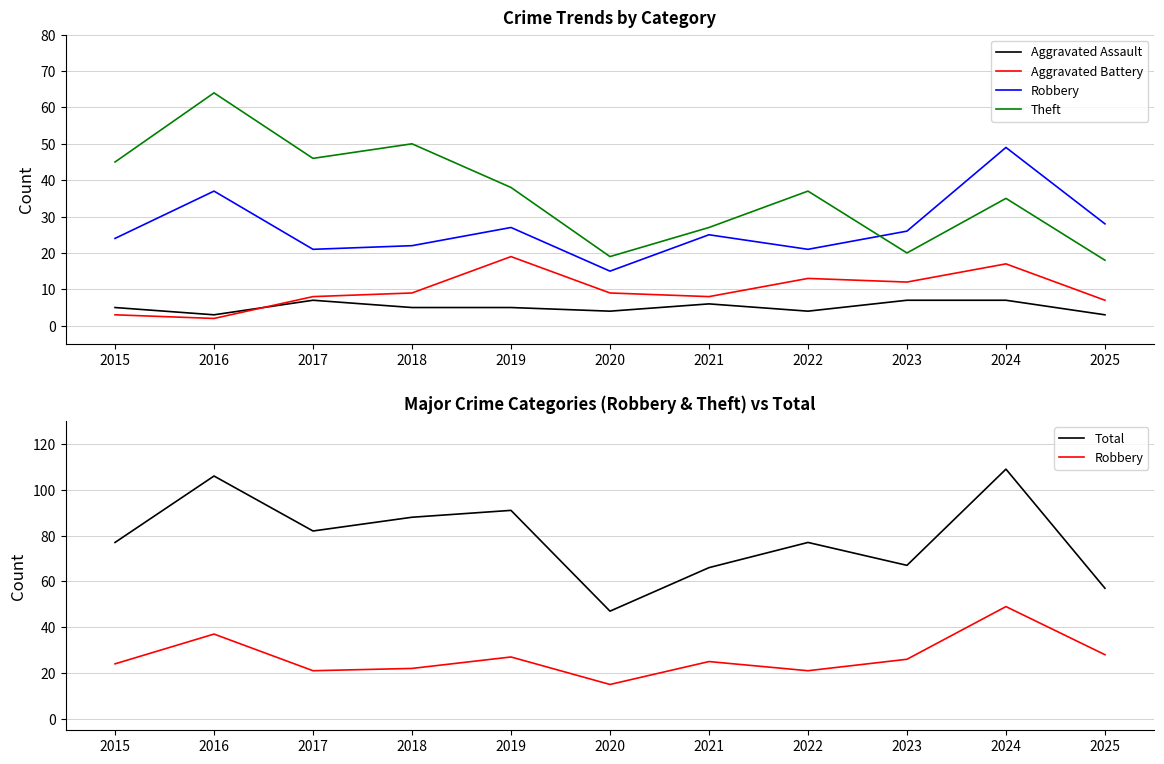

What is the difference between the second highest and second lowest values in the Total series?

49